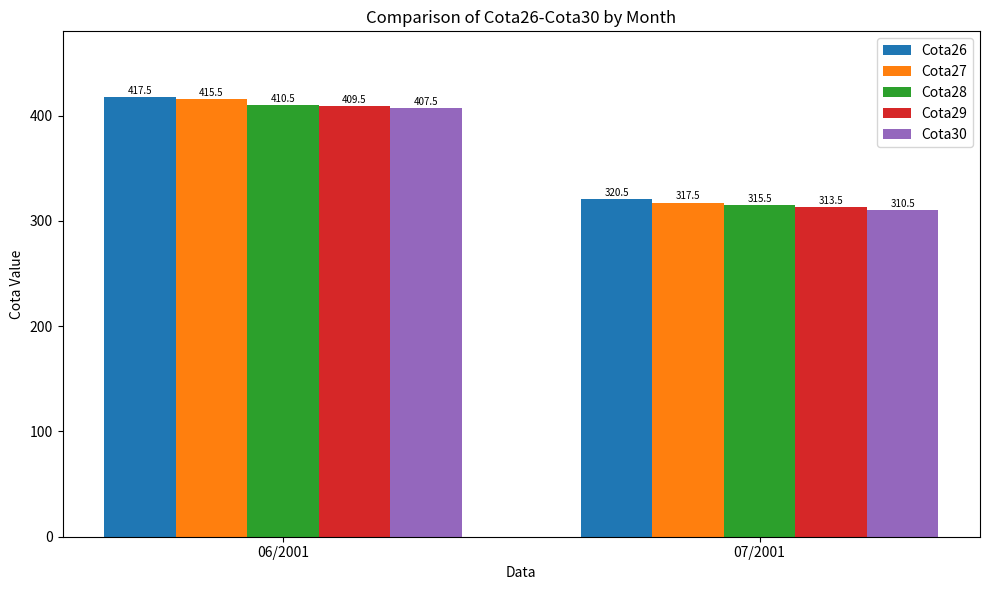

Is the value of Cota26 at 06/2001 greater than the value of Cota27 at 07/2001?

Yes